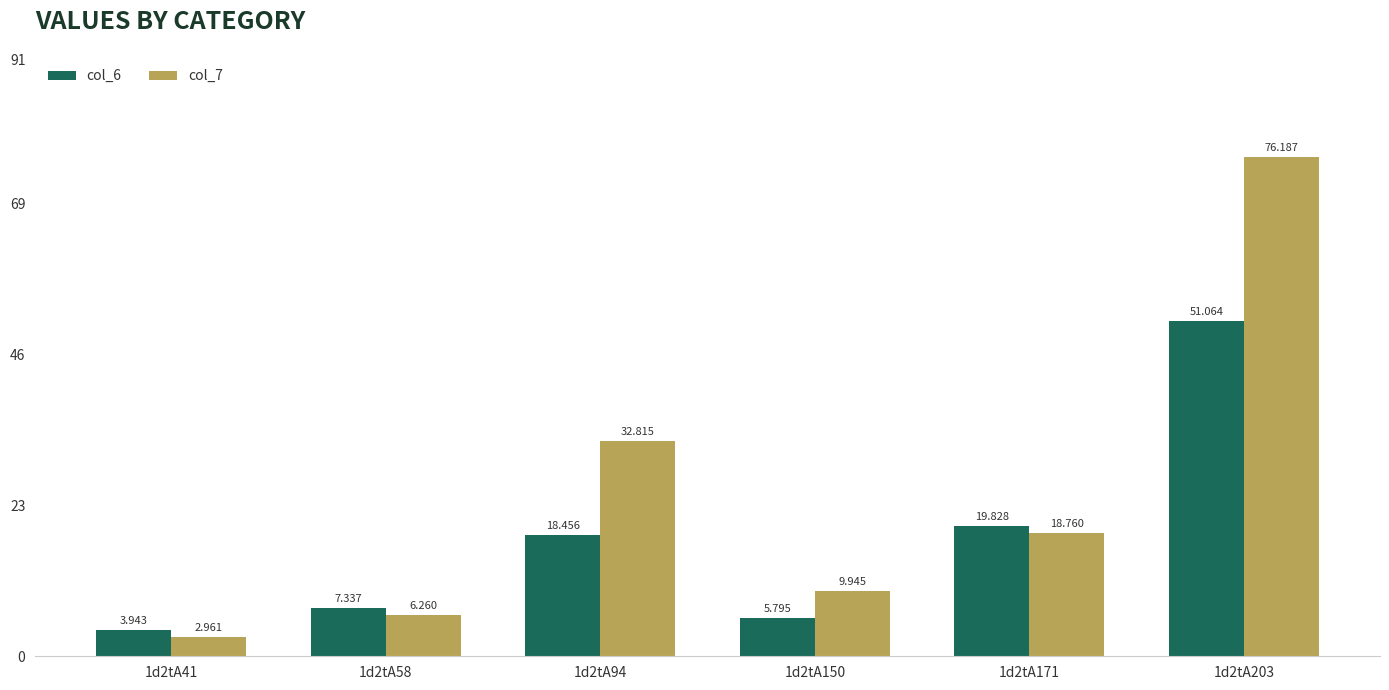

What is the difference between the col_6 values at 1d2tA94 and 1d2tA150?

12.7